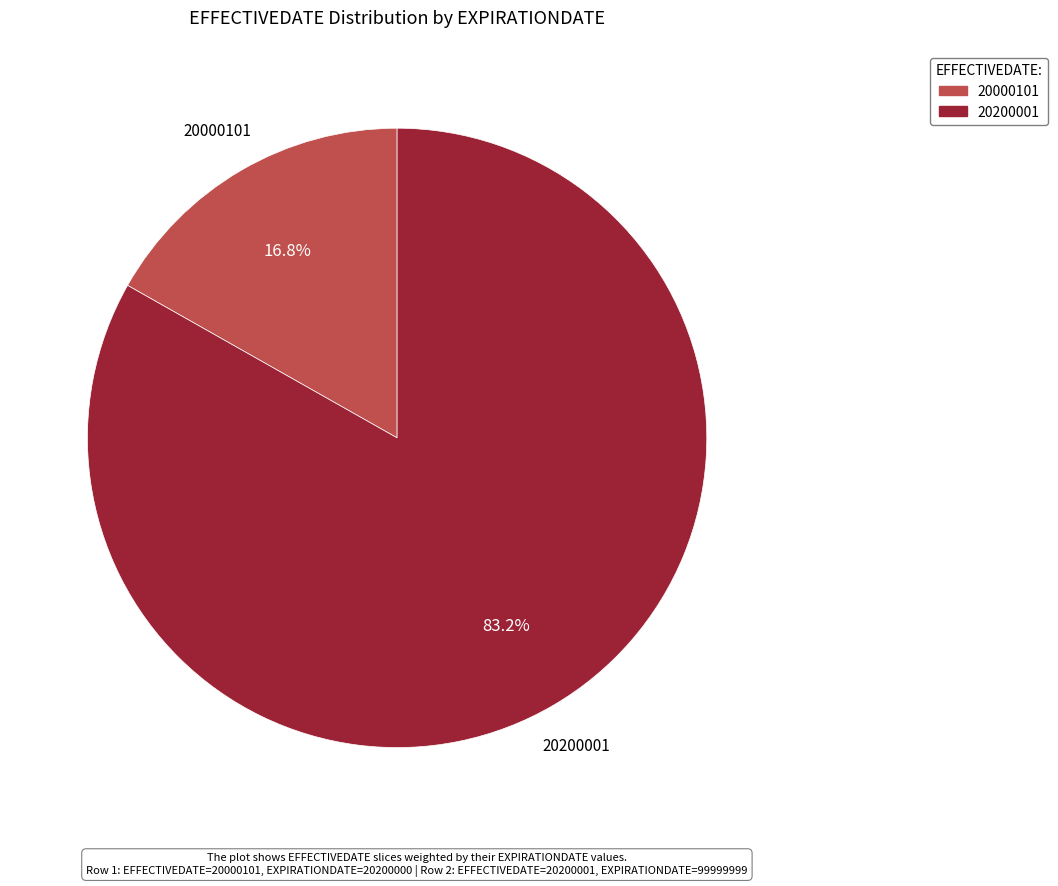

Does 20200001 represent more than half of the total?

Yes